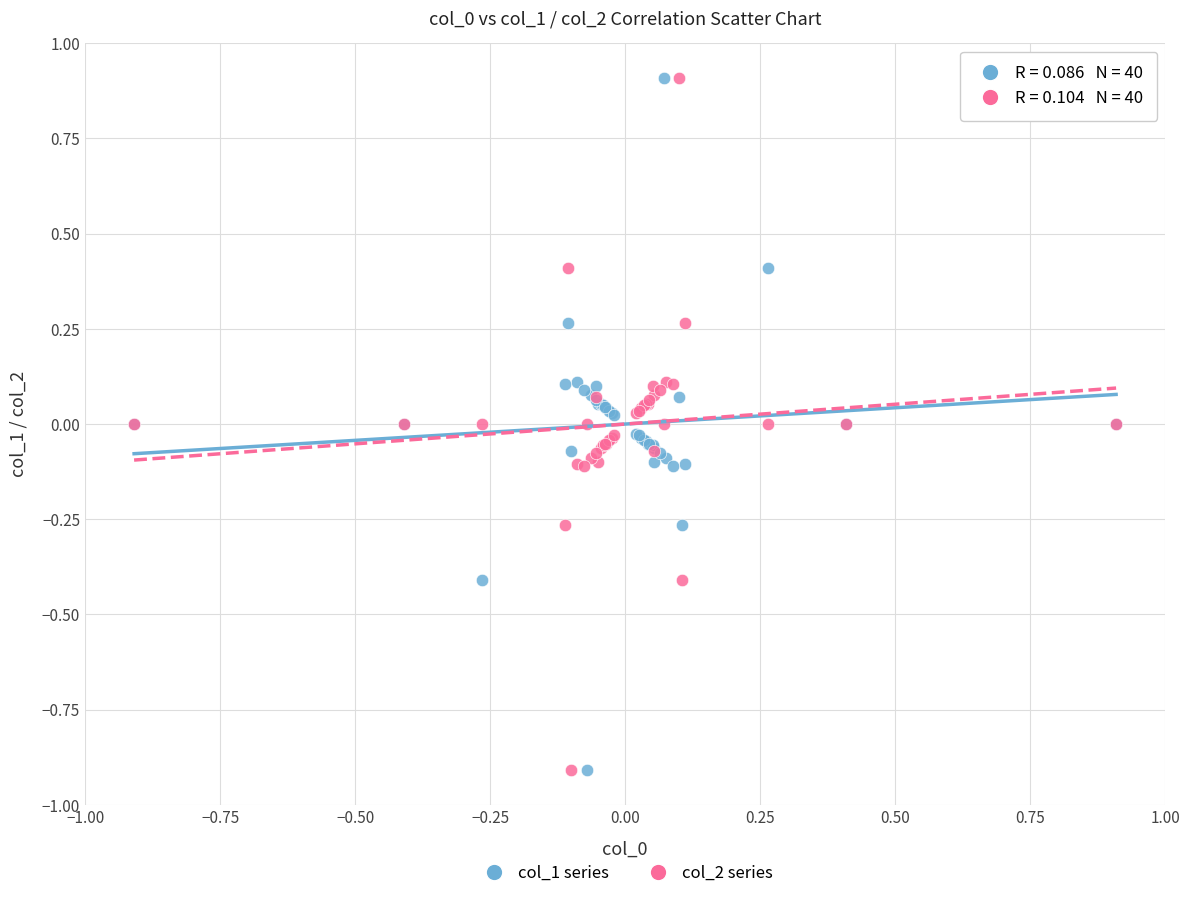

What is the X range (max minus min) for the scatter plot?

1.8